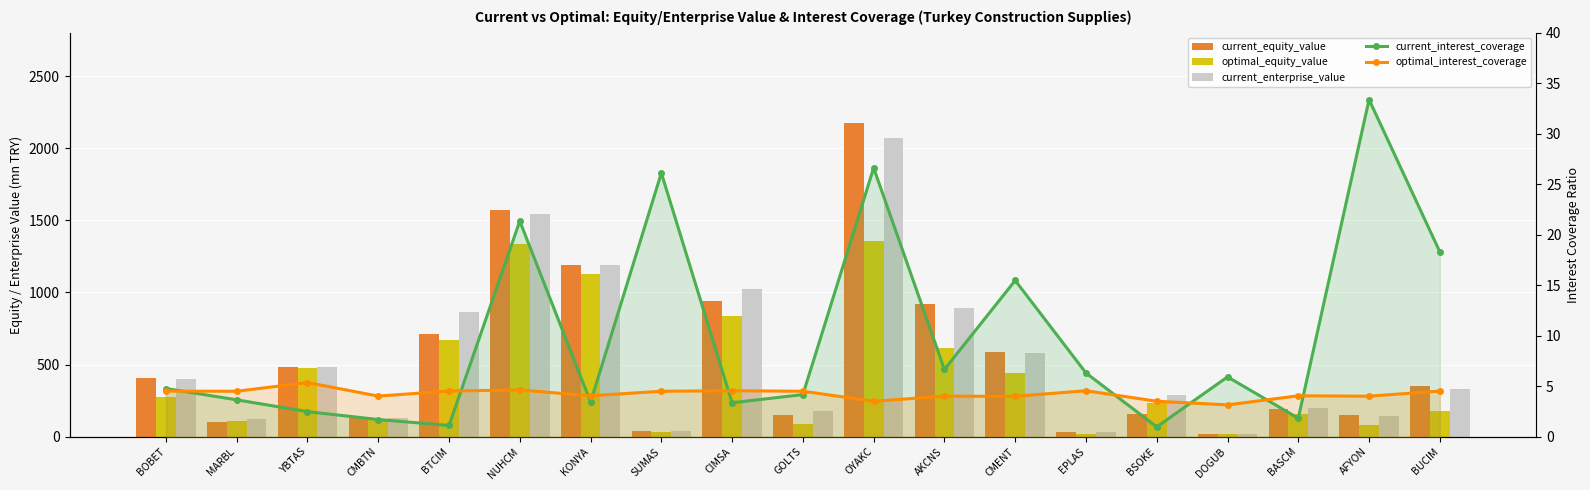

Between DOGUB and EPLAS, which is larger?

EPLAS